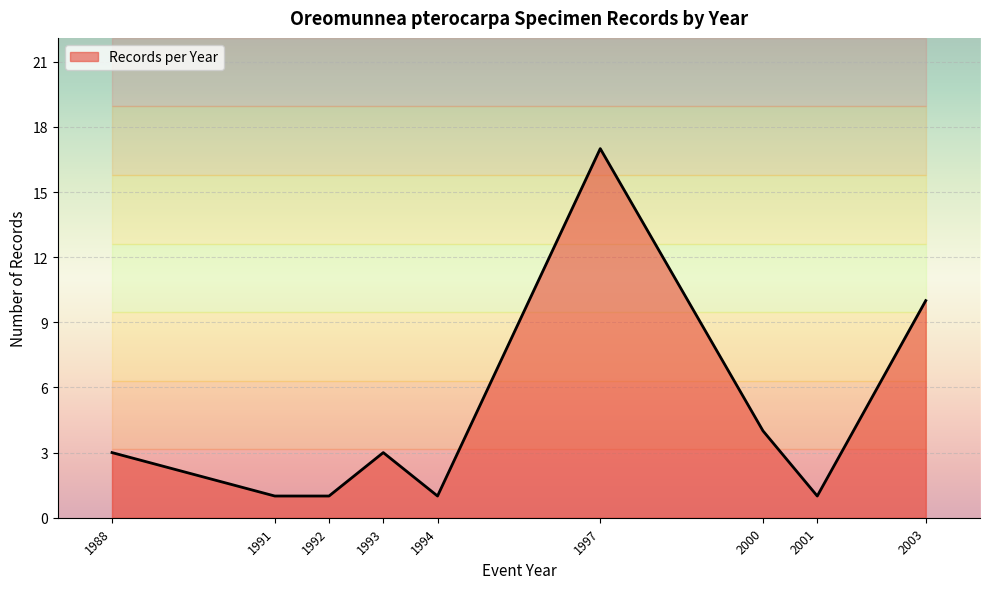

Reading right to left, transcribe all the data shown in this chart.

10	1	4	17	1	3	1	1	3